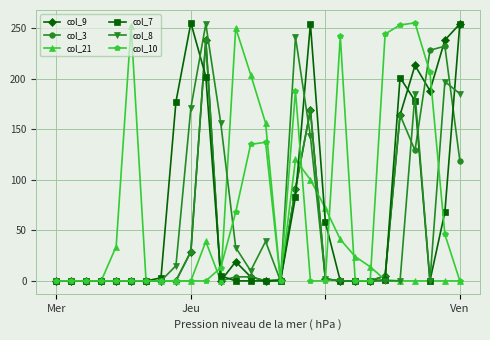

True or false: col_10 has more than 1 interior local peaks.

True